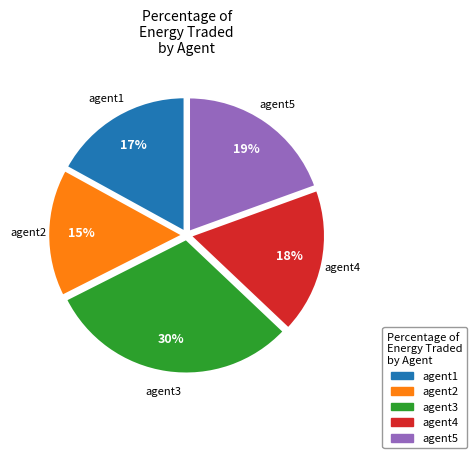

Approximately how many times larger is the value at agent2 compared to agent3?

0.5